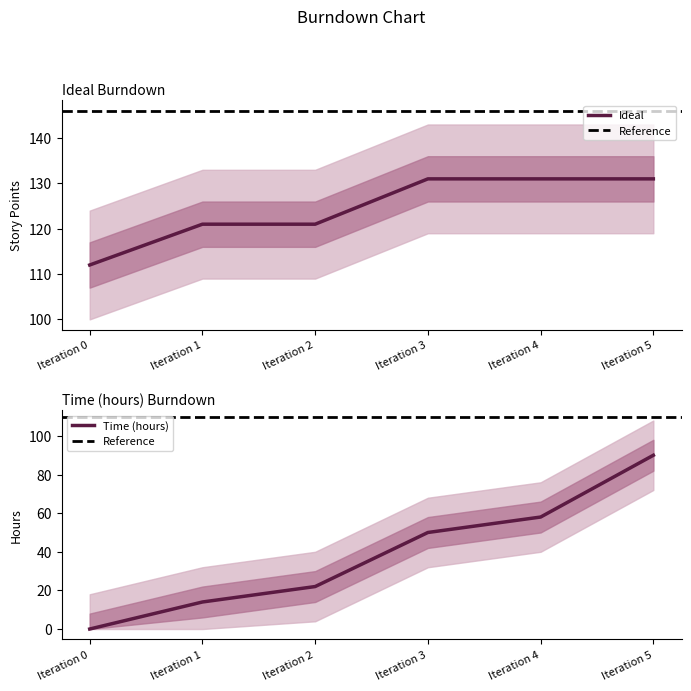

List the series in order of their overall mean, highest first.

Ideal, Time (hours)